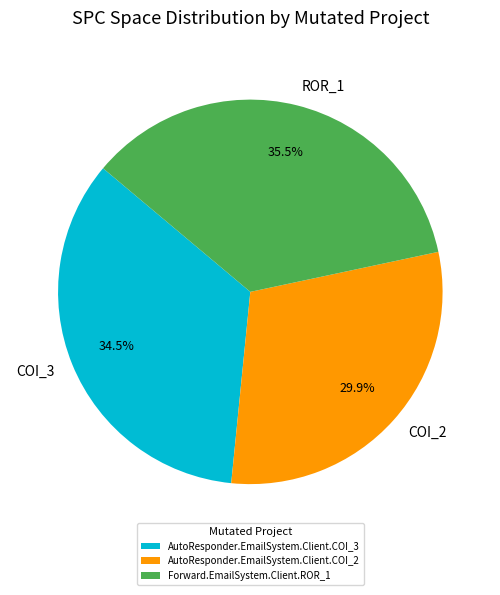

Is AutoResponder.EmailSystem.Client.COI_2 the majority of the pie?

No